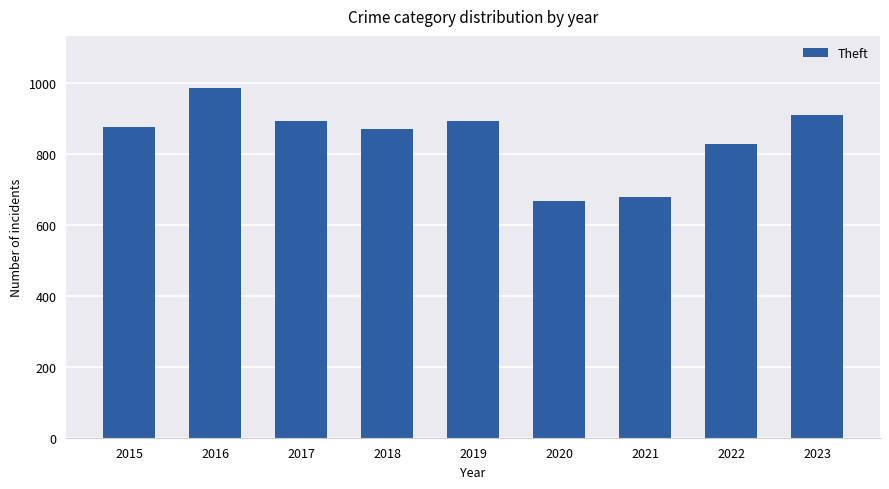

What is the approximate value at 2016?

984